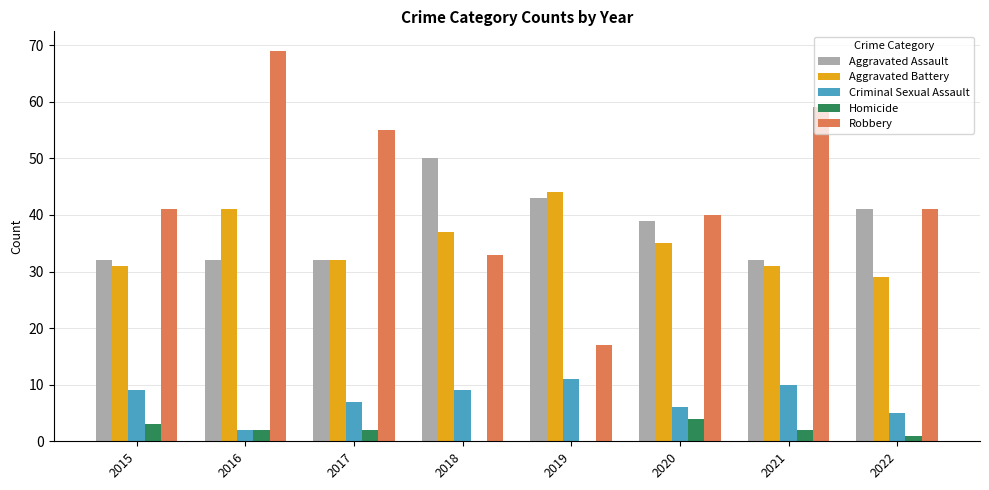

Count the number of categories in the chart.

8